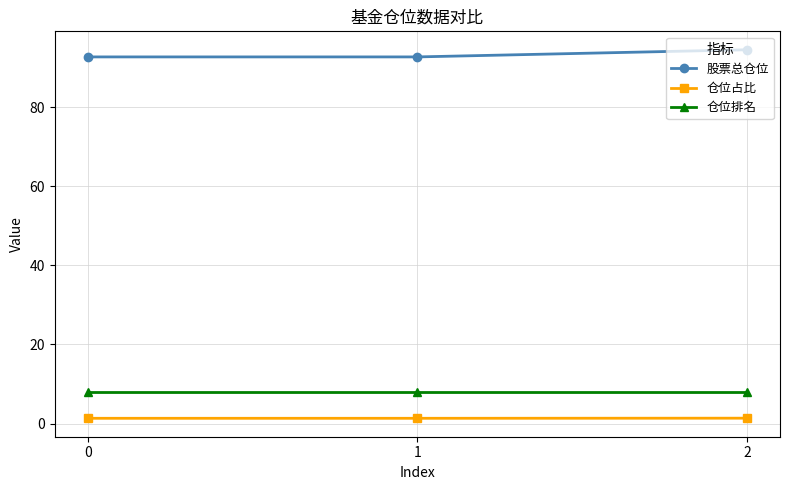

Does the chart display data point markers on the line(s)?

Yes